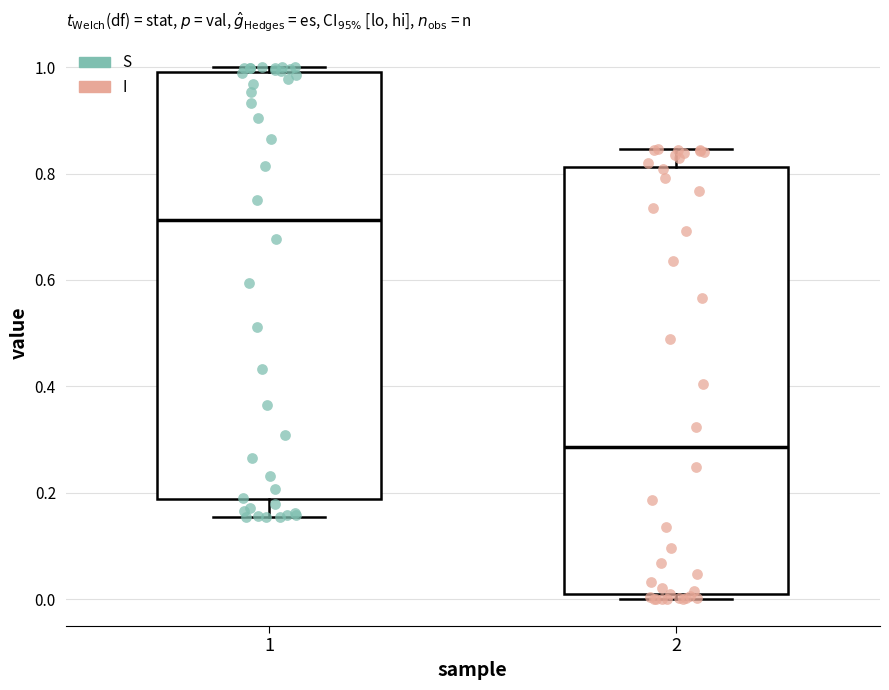

Reading left to right, transcribe this box plot: for each box, give where its median line is, the range the box spans, and where its two whiskers end, as read against the y-axis. The values are not printed on the chart, so give them approximately, as read against the axis.

1: median 0.72, box 0.18 to 1.00, whiskers 0.16 to 1.00 (just above the box's upper edge)
2: median 0.28, box 0.00 to 0.82, whiskers 0.00 (just below the box's lower edge) to 0.84